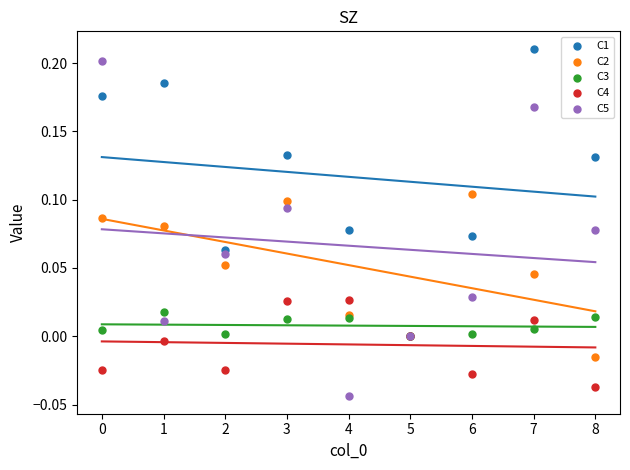

Which series has the widest spread of Y values?

C5